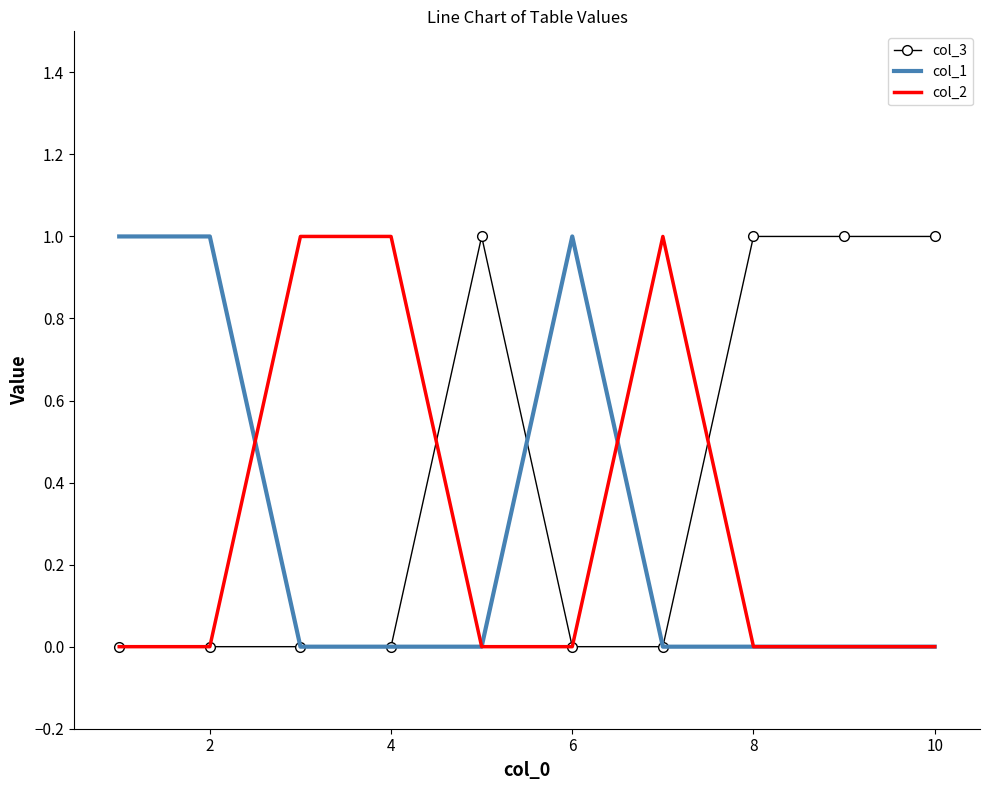

Which series has the largest total across all categories?

col_3